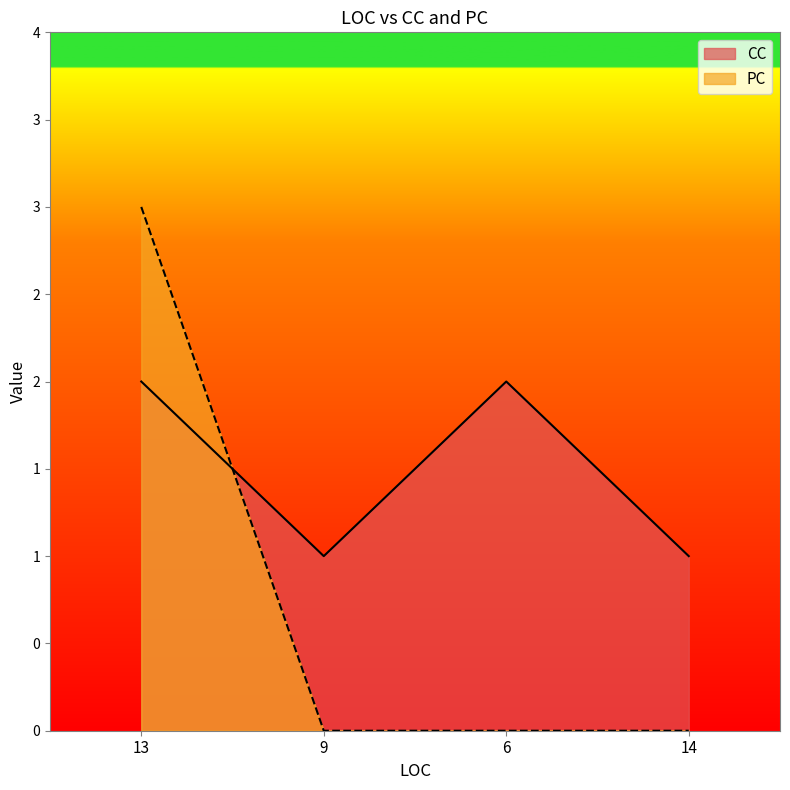

Which has a higher value, 6 or 13?

6